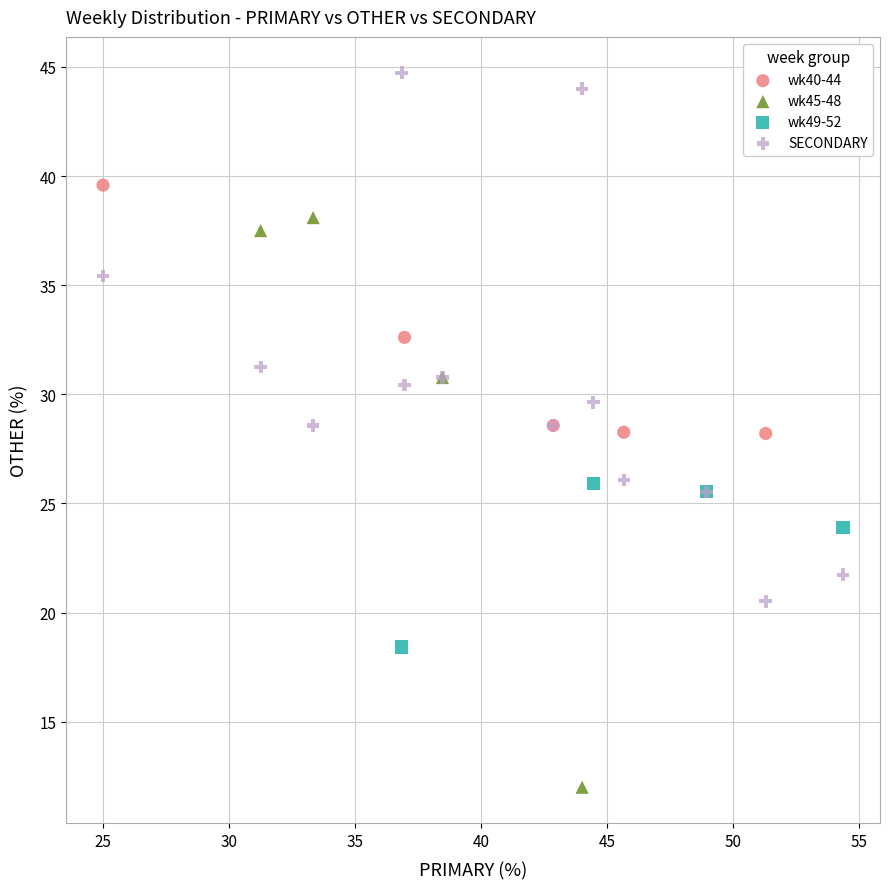

Which series contains the highest Y value?

SECONDARY